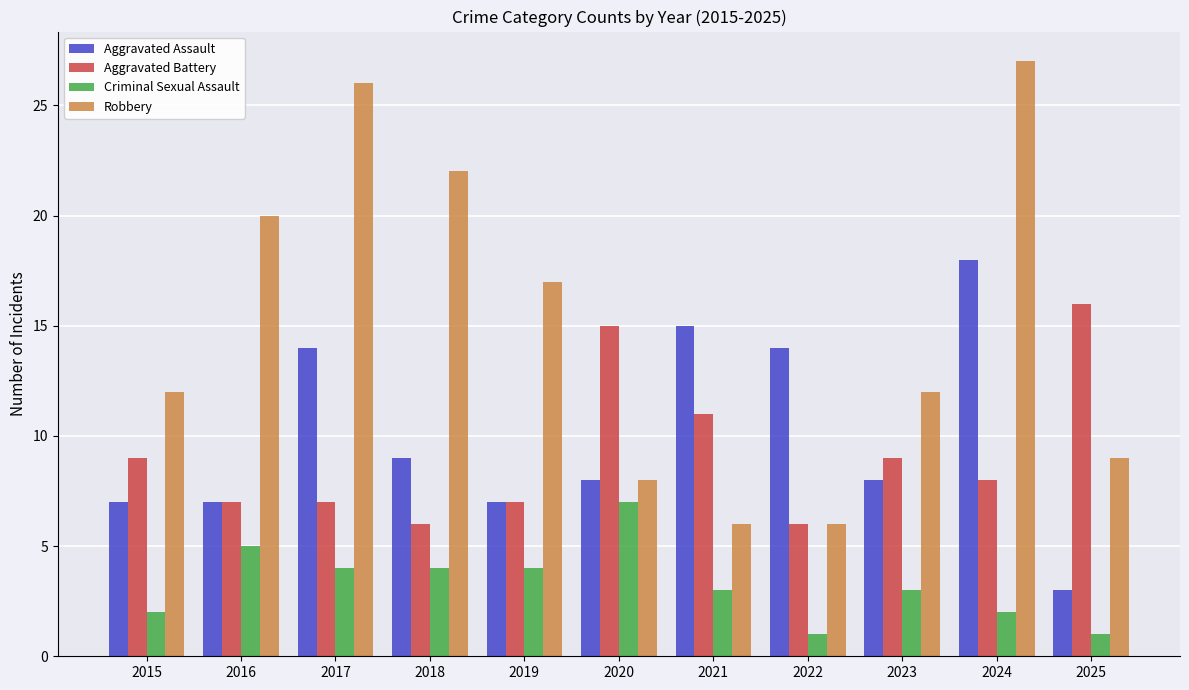

Count the number of categories in the chart.

11